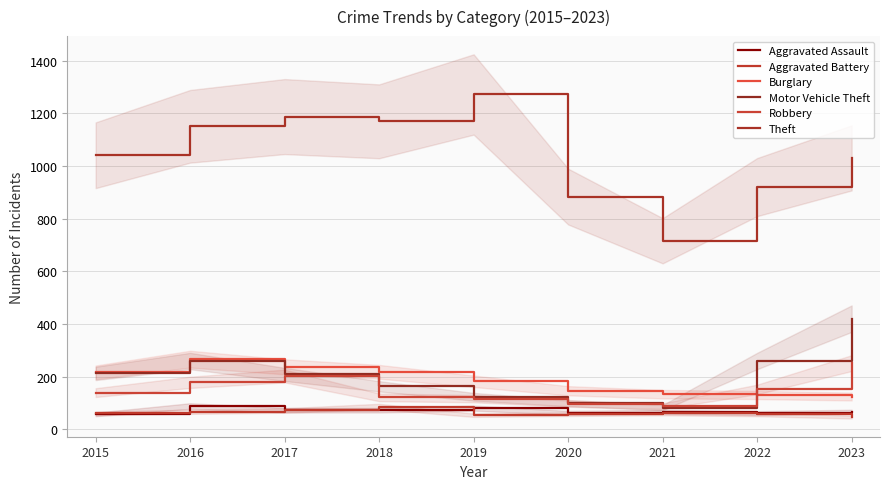

True or false: Burglary and Theft cross at least once.

False